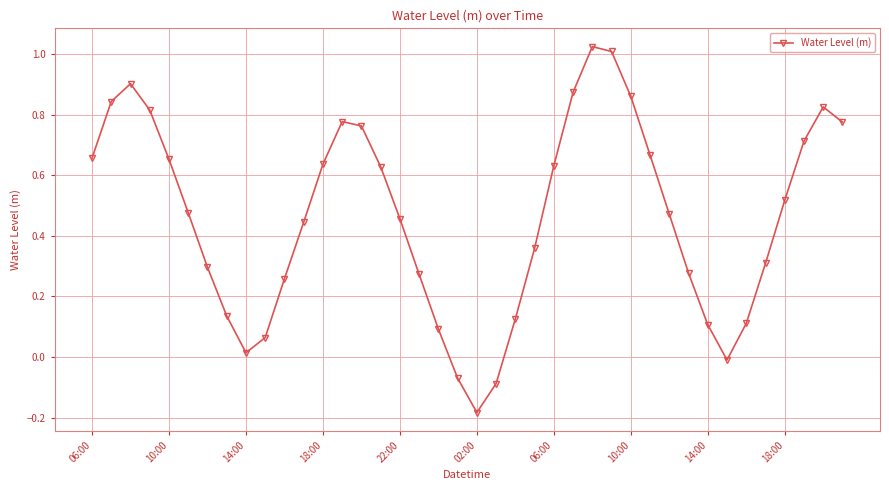

What is the difference between the maximum and second lowest values?

1.1